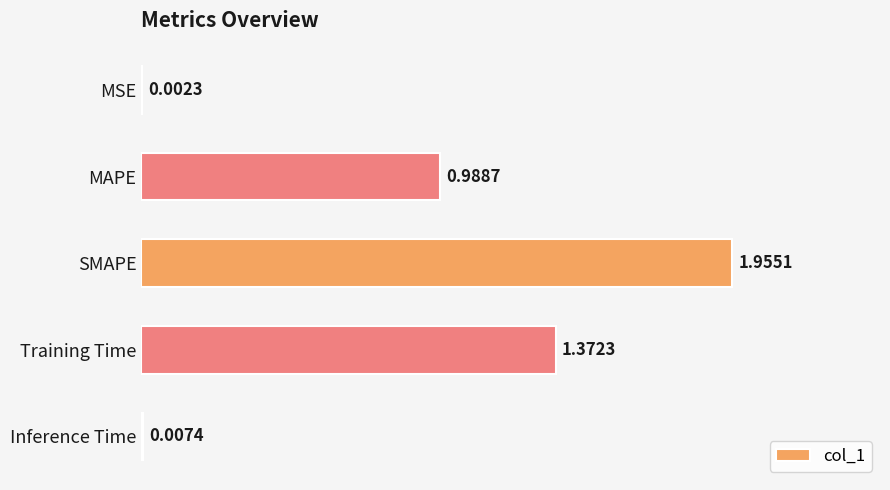

At which category does the chart reach its peak across all series?

SMAPE